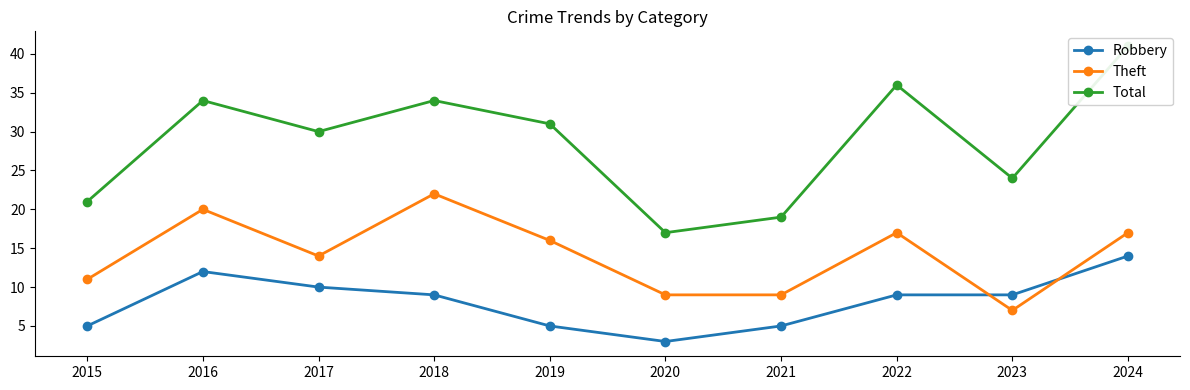

What is the average value of the Theft series?

14